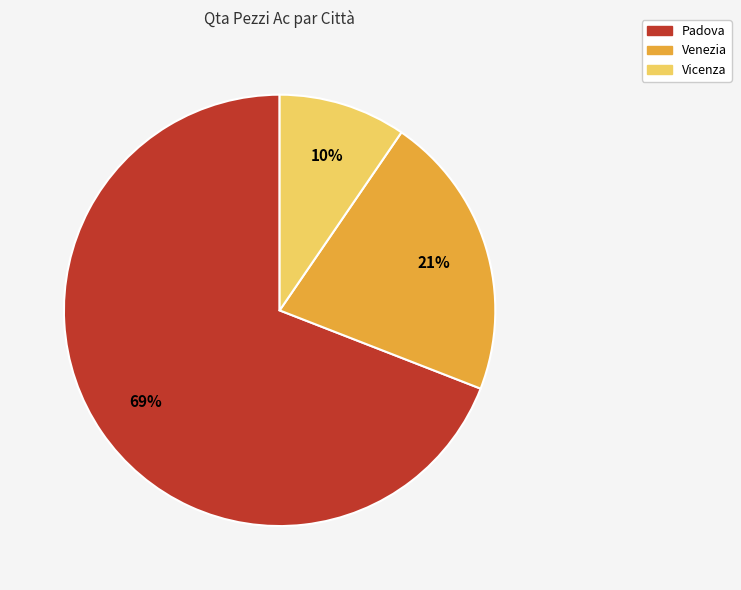

Approximately how many times larger is the value at Vicenza compared to Padova?

0.1